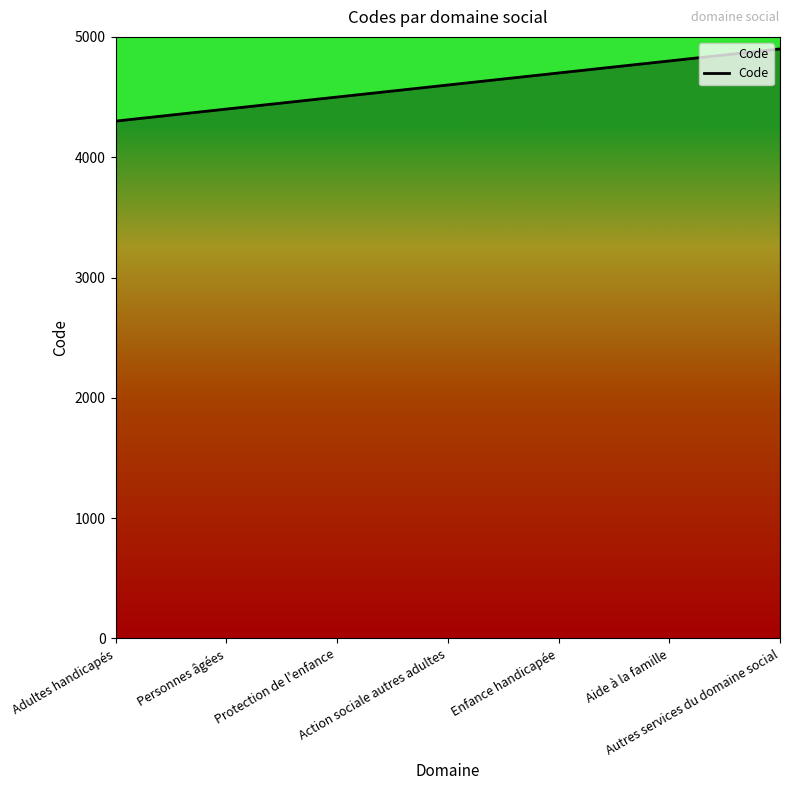

The value at Enfance handicapée is 4700. True or false?

True